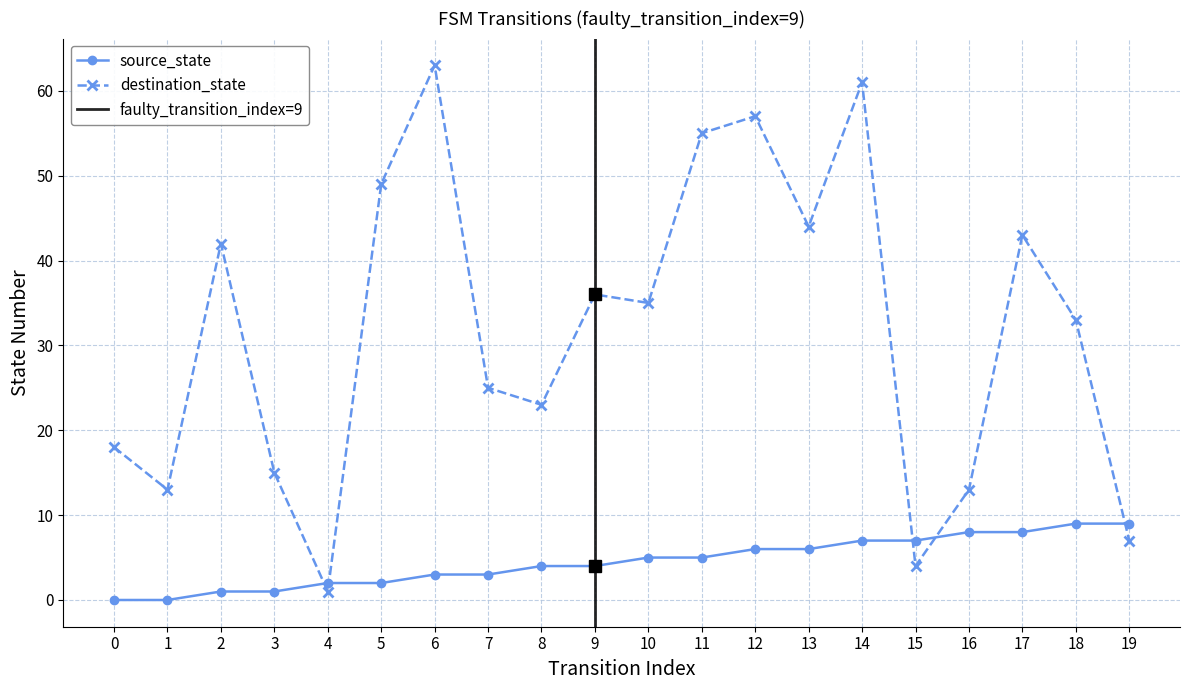

Reading left to right, what are all the values shown in this chart?

source_state: 0=0	1=0	2=1	3=1	4=2	5=2	6=3	7=3	8=4	9=4	10=5	11=5	12=6	13=6	14=7	15=7	16=8	17=8	18=9	19=9
destination_state: 0=18	1=13	2=42	3=15	4=1	5=49	6=63	7=25	8=23	9=36	10=35	11=55	12=57	13=44	14=61	15=4	16=13	17=43	18=33	19=7